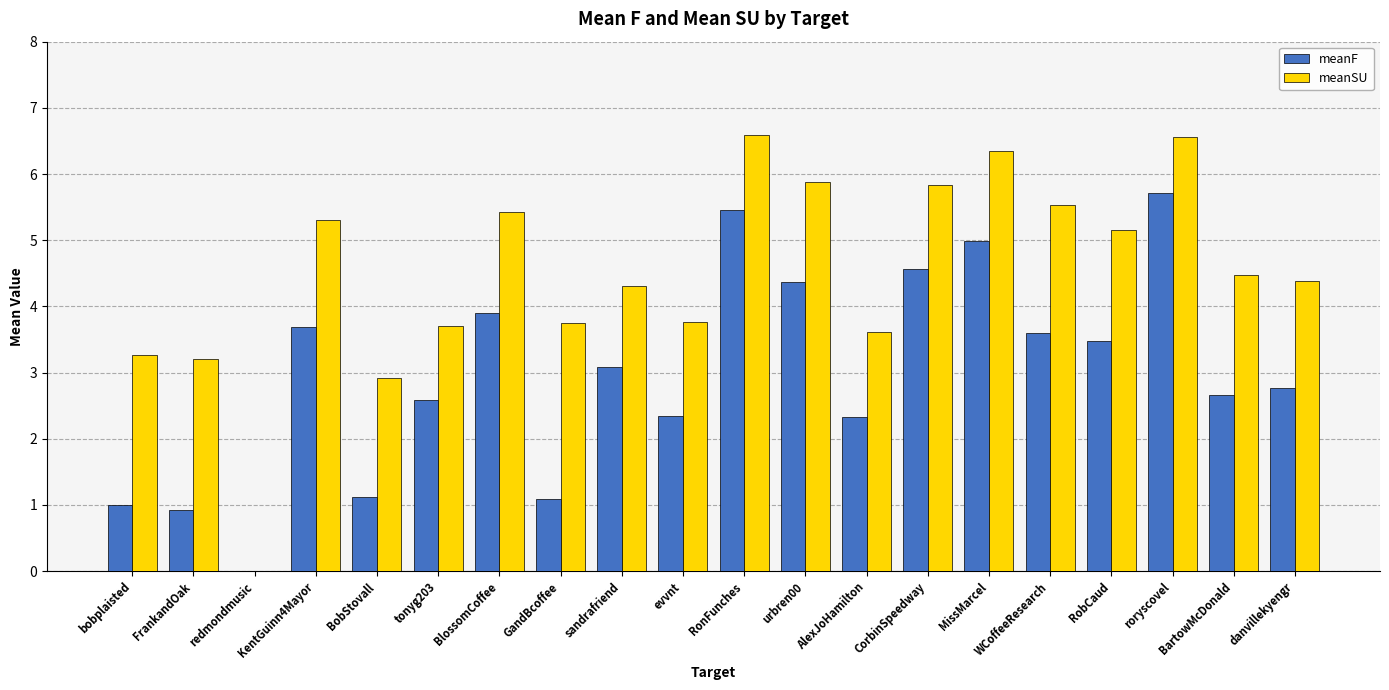

What is the sum of the meanSU values at evvnt and danvillekyengr?

8.1